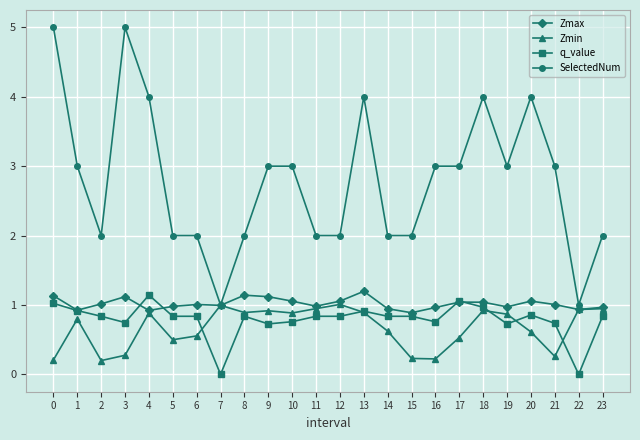

What is the value of the Zmin point at the 5th from the left?

0.9